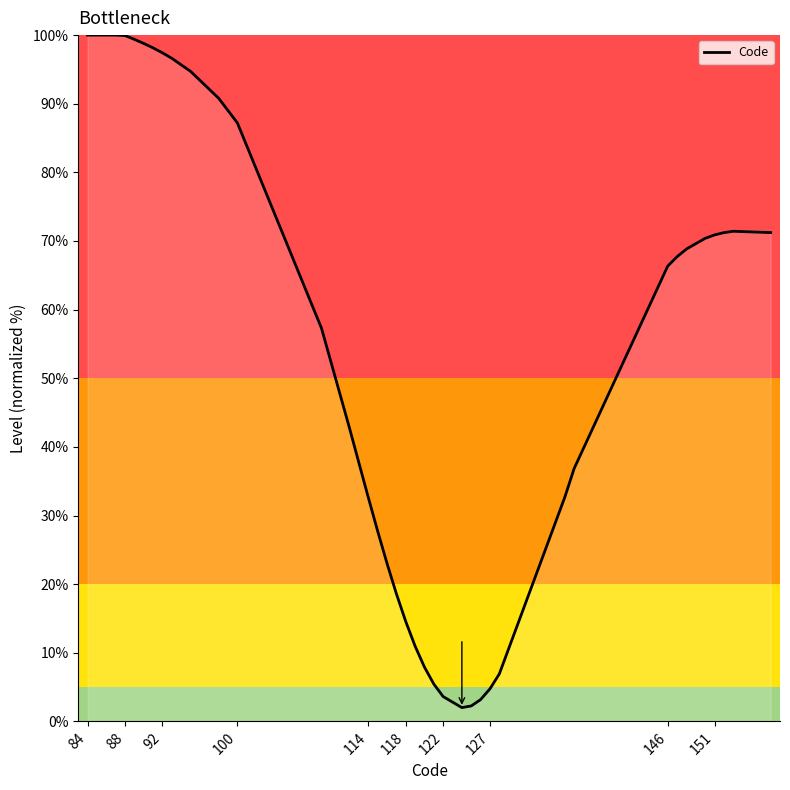

What is the maximum value shown in the chart?

100.0